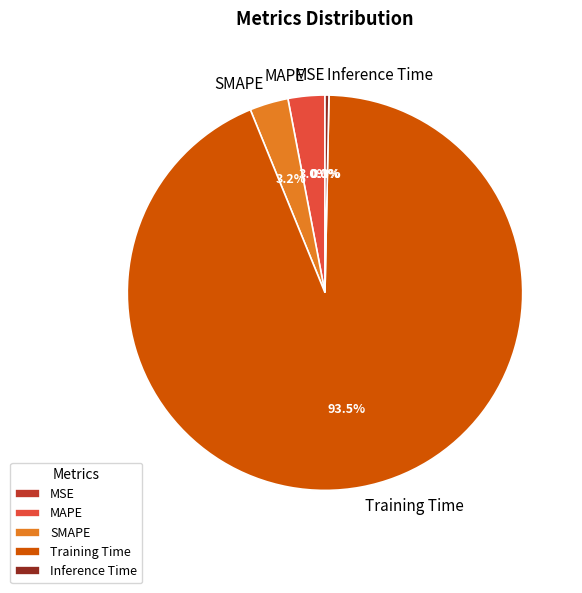

What is the largest slice in the pie chart?

Training Time